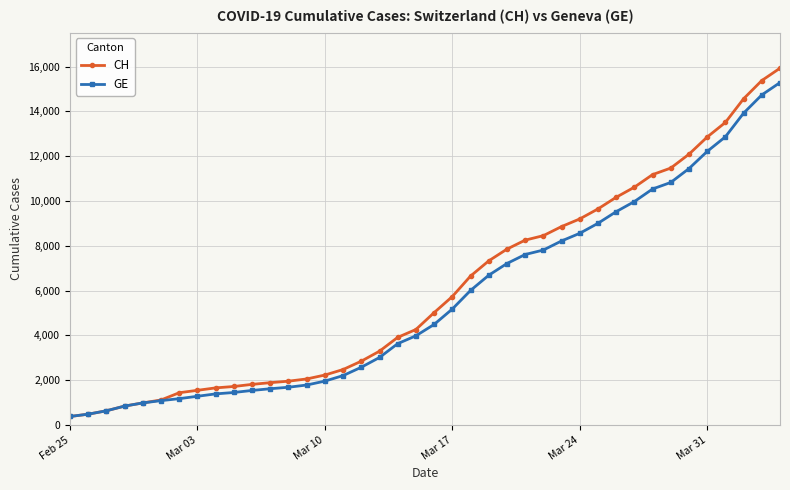

Which series has the largest range (max minus min)?

CH